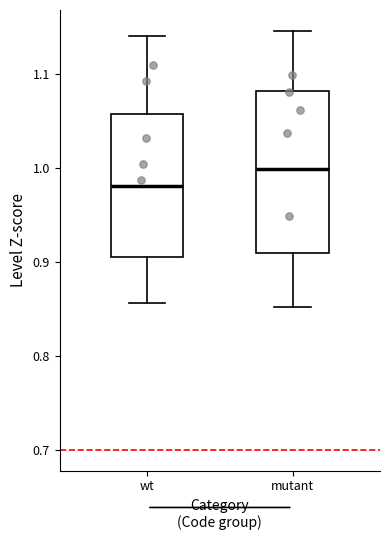

Reading left to right, transcribe this box plot: for each box, give where its median line is, the range the box spans, and where its two whiskers end, as read against the y-axis. The values are not printed on the chart, so give them approximately, as read against the axis.

wt: median 0.98, box 0.90 to 1.06, whiskers 0.86 to 1.14
mutant: median 1.00, box 0.91 to 1.08, whiskers 0.85 to 1.15